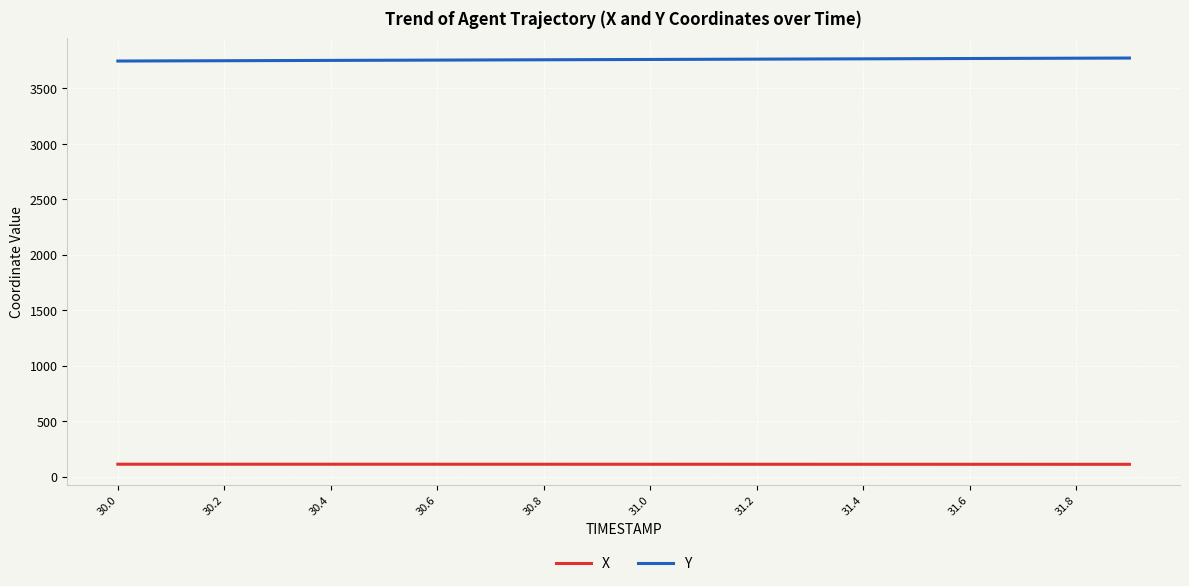

True or false: Y and X intersect in this chart.

False